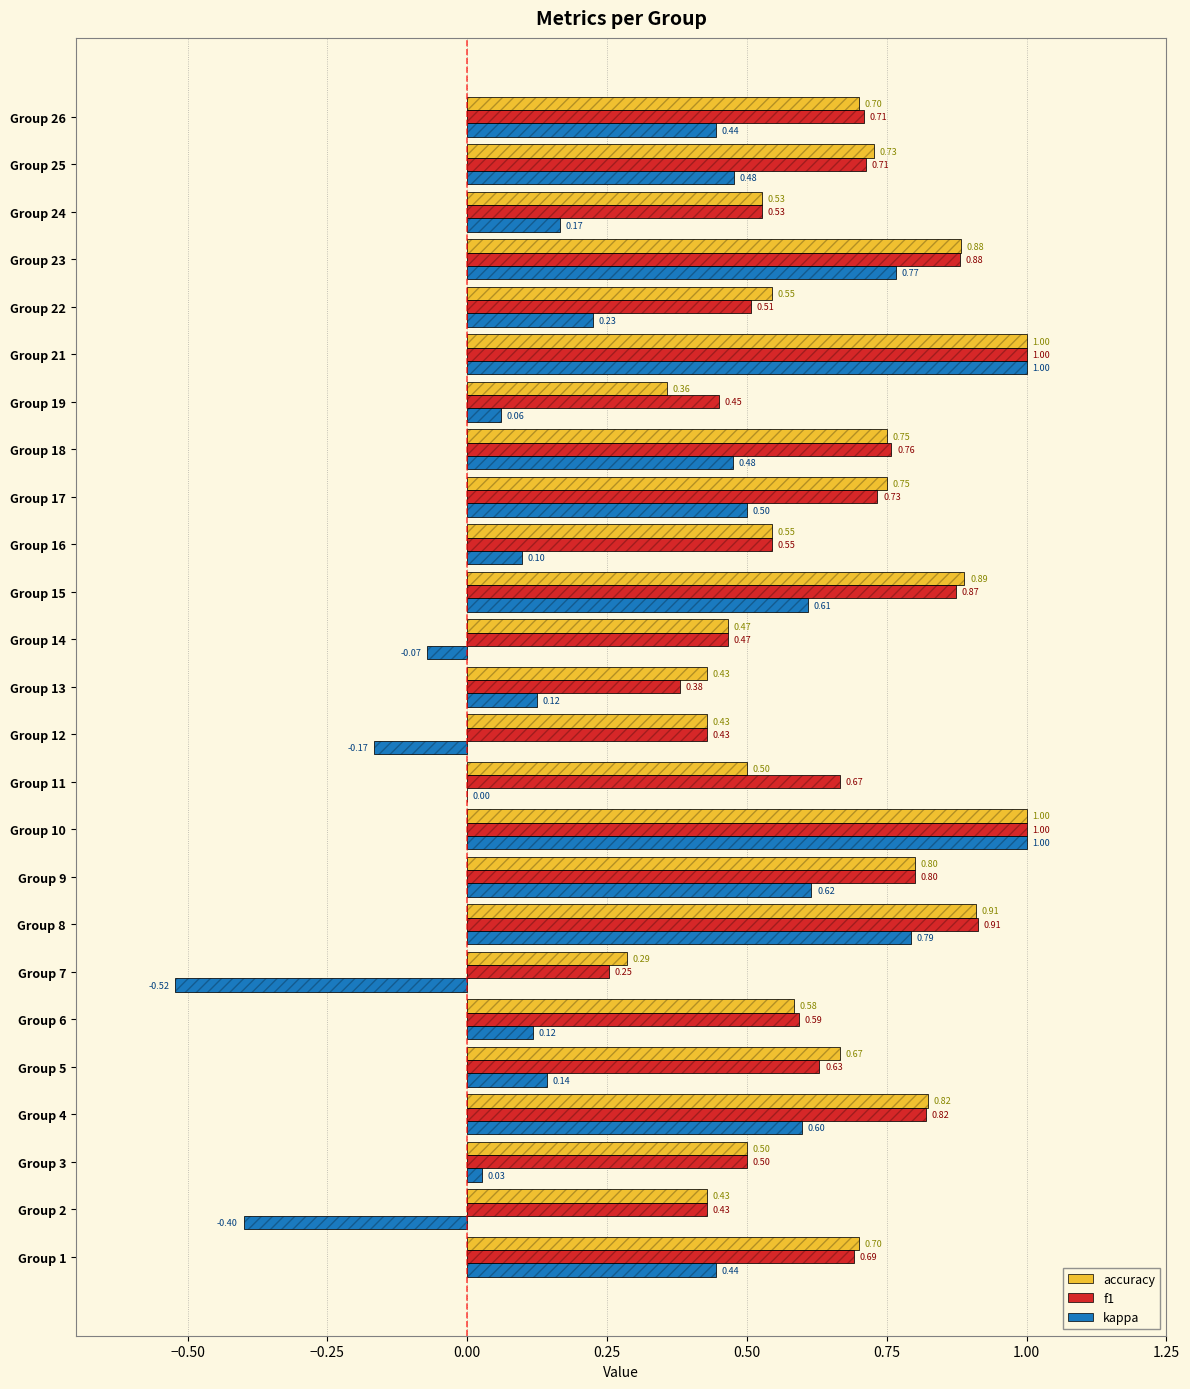

What is the sum of all f1 values?

16.3